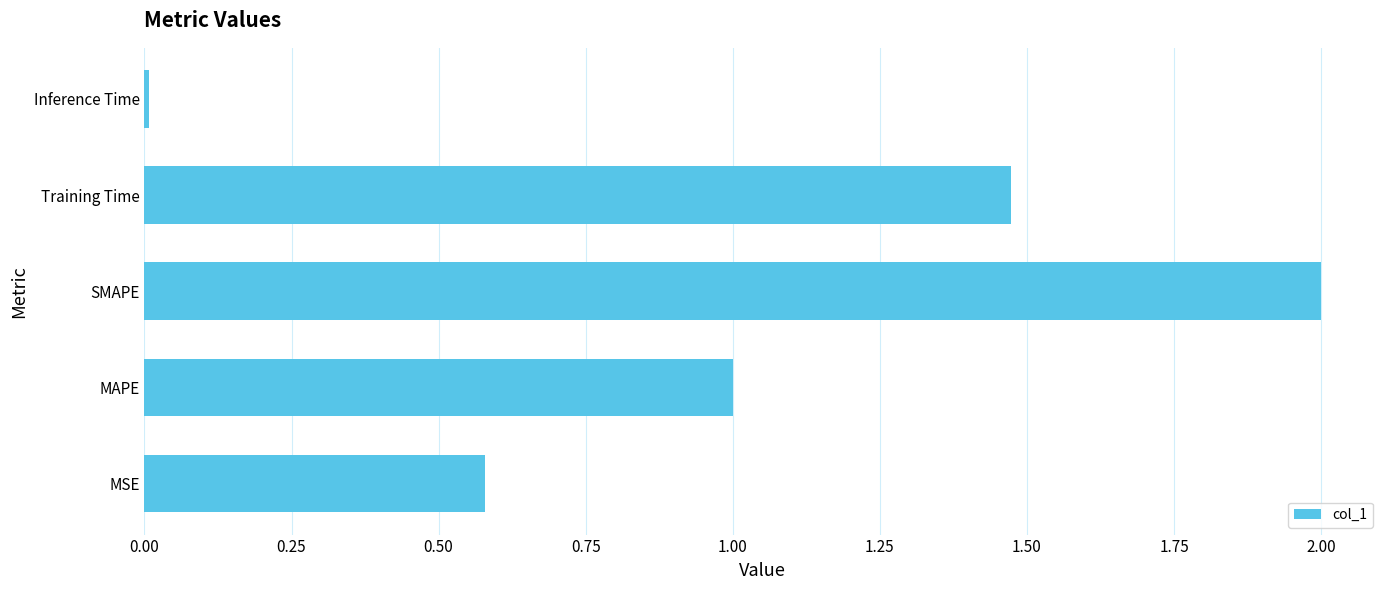

The chart shows a value of 0.9 at MSE. True or false?

False